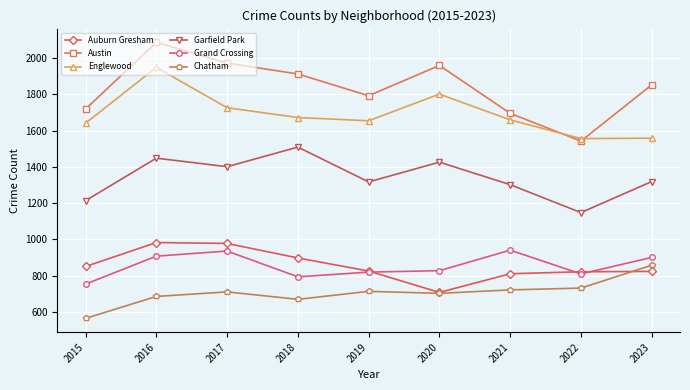

What is the greatest value displayed?

2086